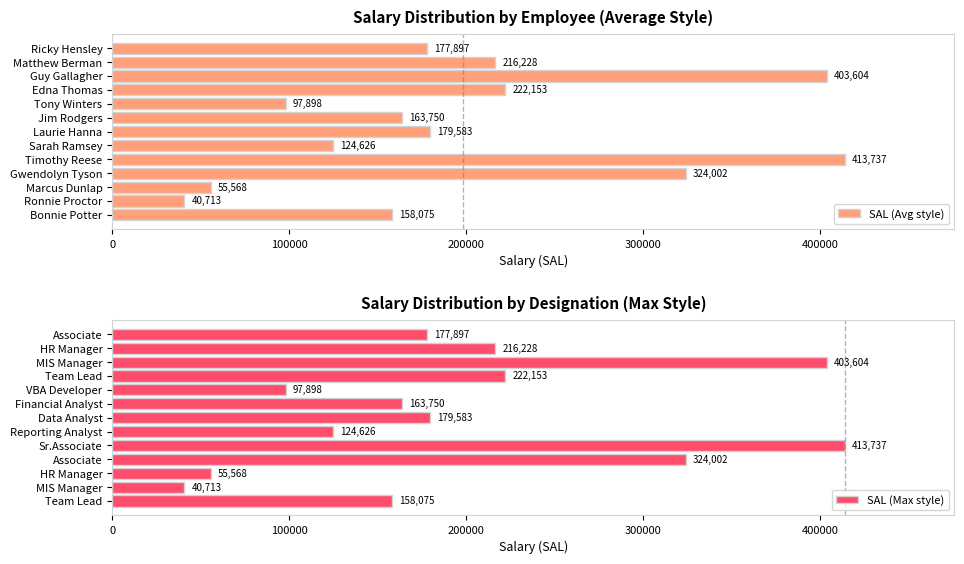

What is the difference between the maximum and minimum values in the SAL (Avg style) series?

373024